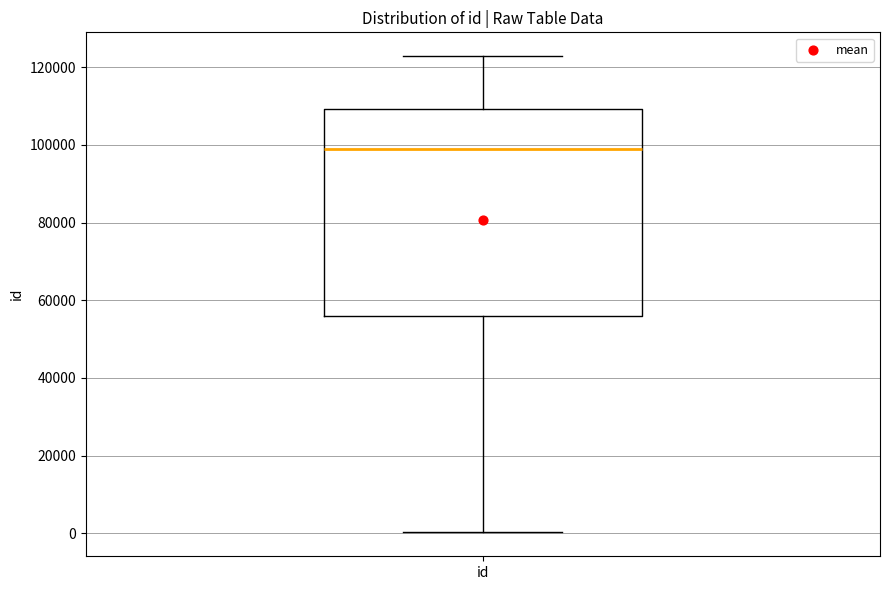

Read this box plot against the y-axis: the position of the median line, the range covered by the box, and the ends of both whiskers. The values are not printed on the chart, so give them approximately, as read against the axis.

median 98000, box 56000 to 110000, whiskers 0 to 122000